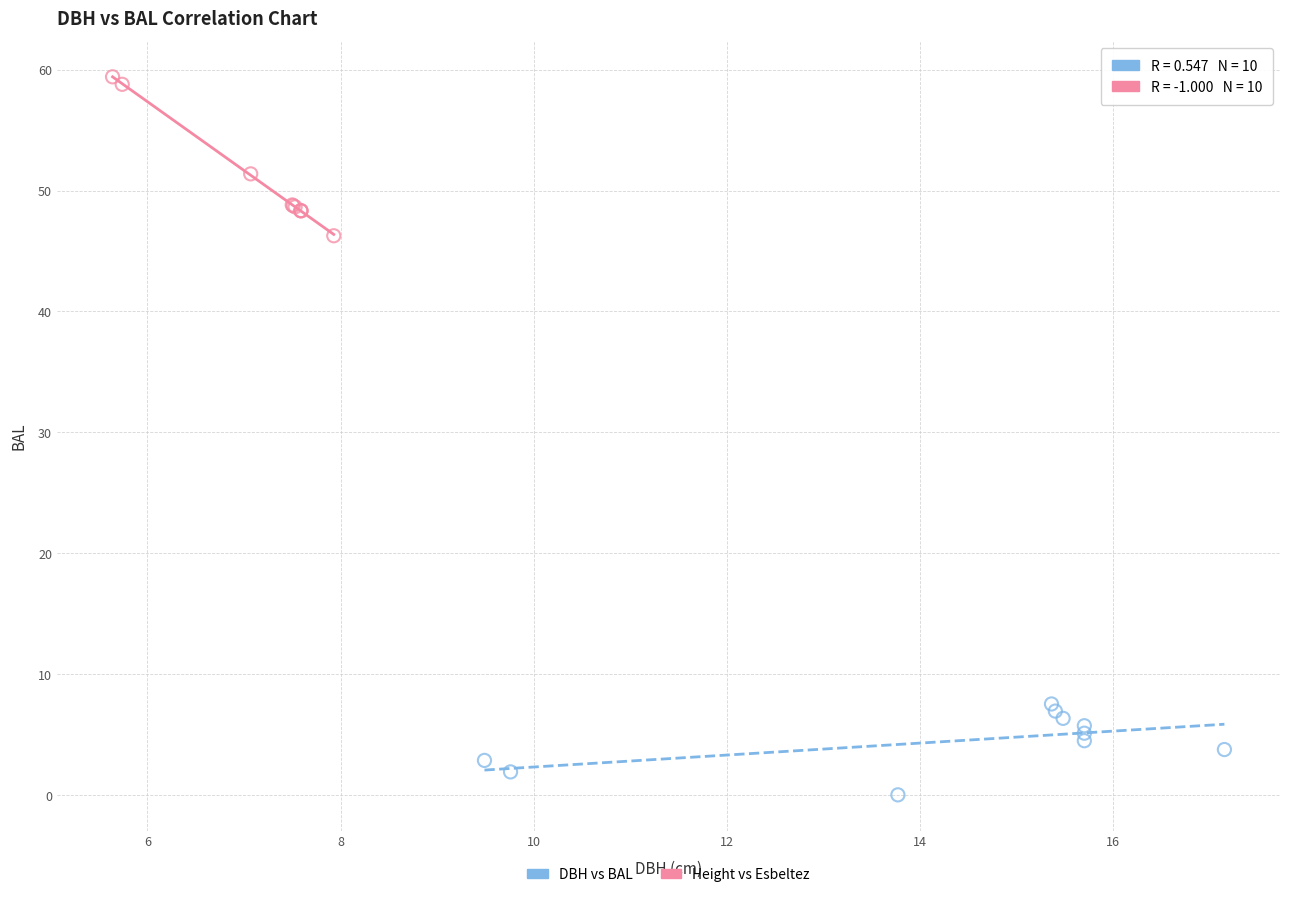

Which series reaches the minimum Y coordinate?

DBH vs BAL